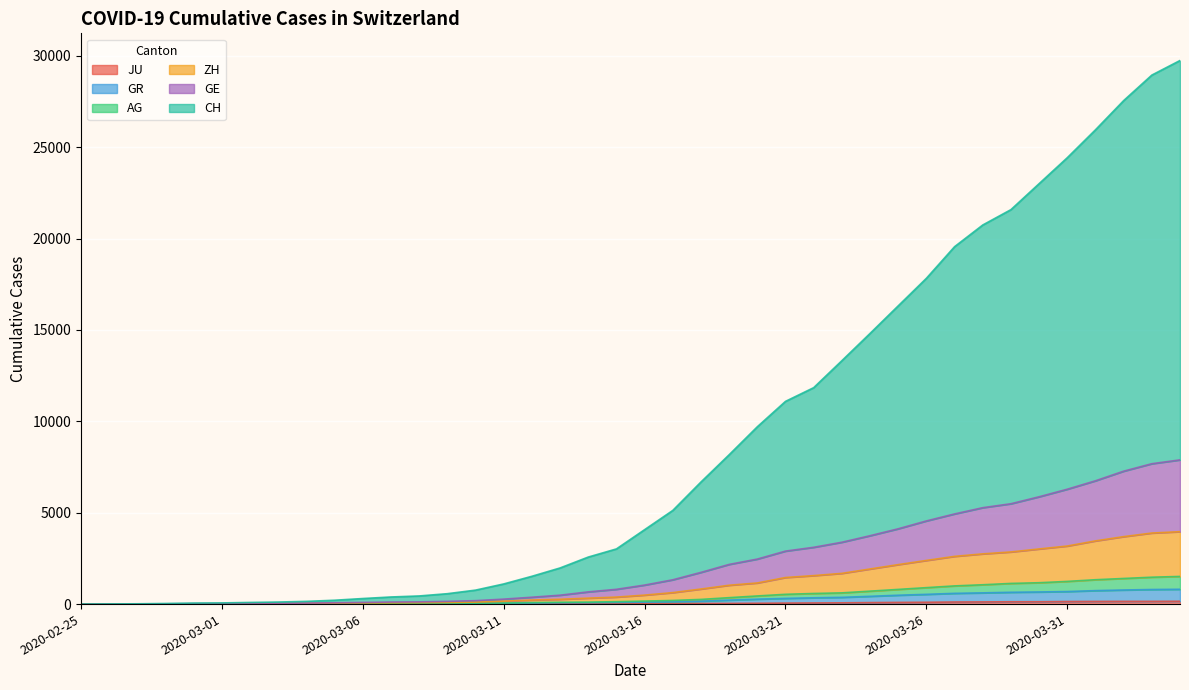

Which category has the lowest value across all series?

2020-02-25